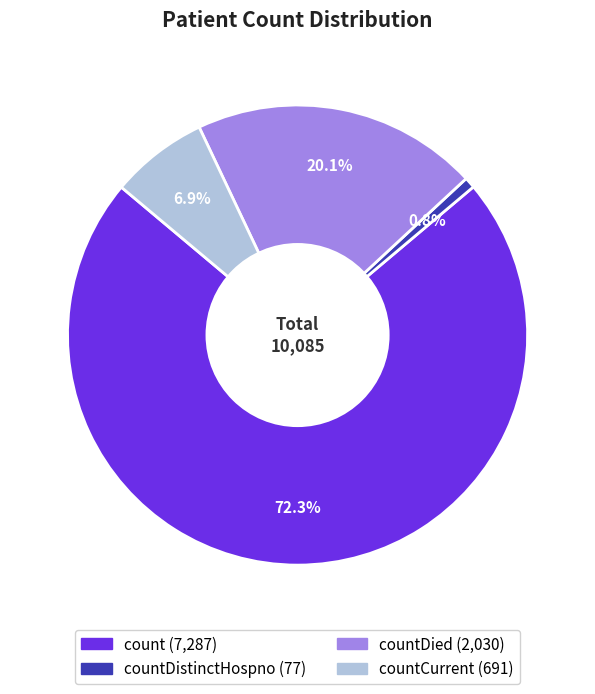

Is there any slice that represents more than half of the pie?

Yes